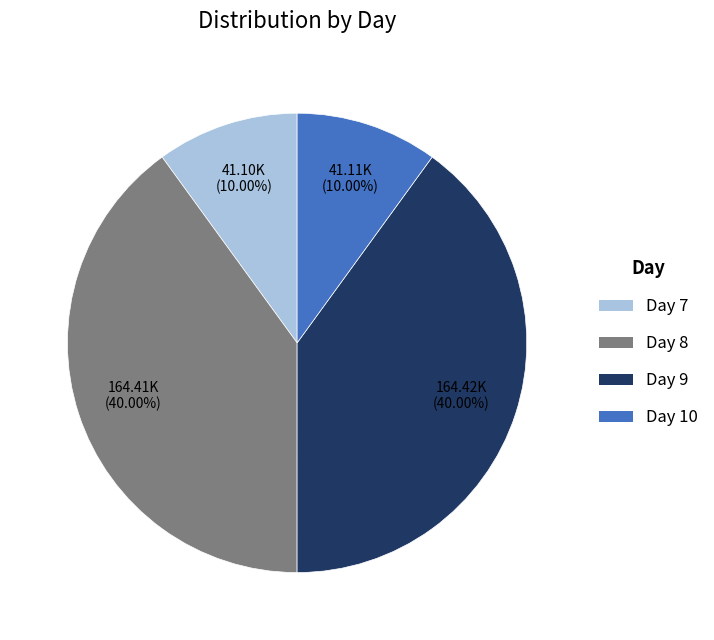

How many slices are in this pie chart?

4